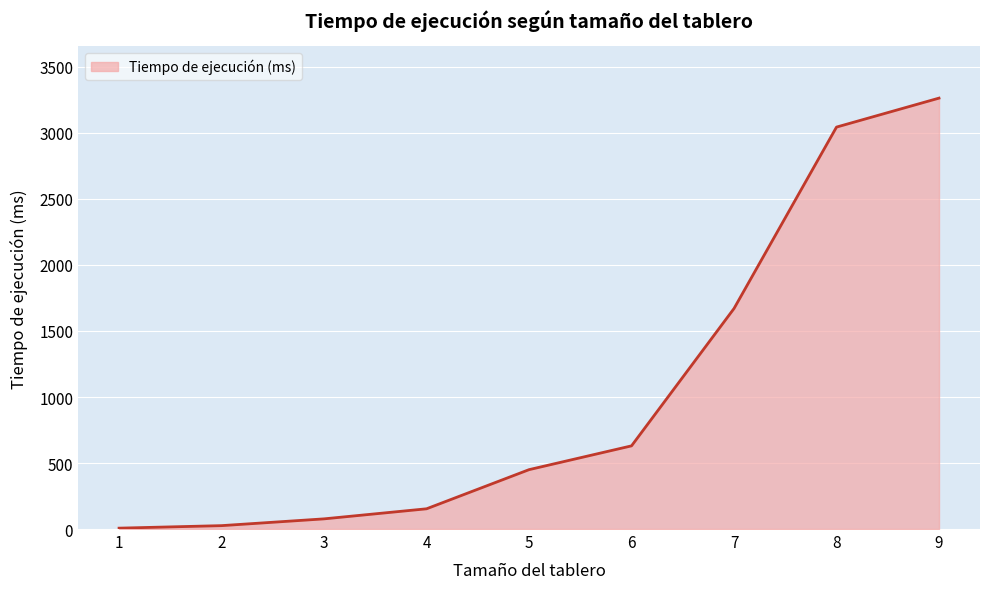

Which has a higher value, 6 or 9?

9